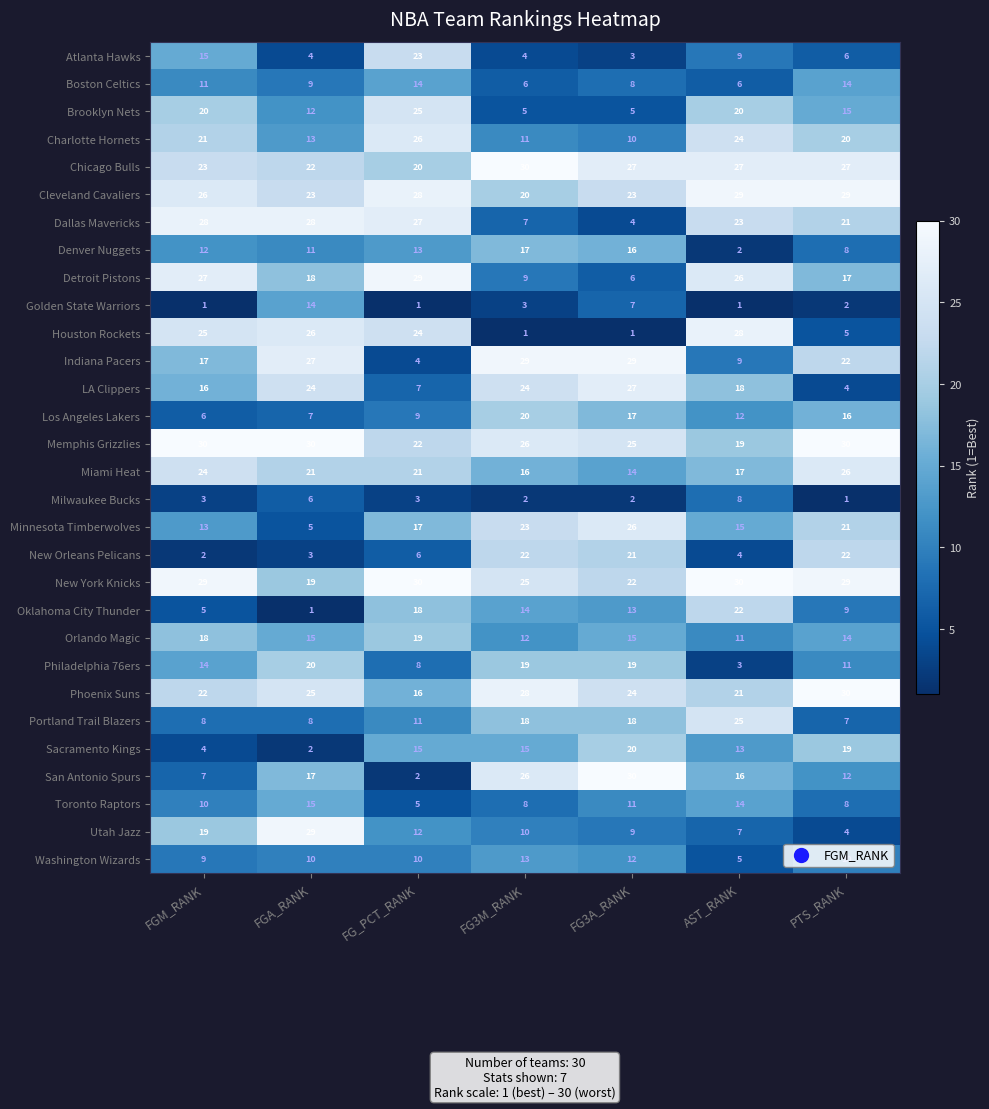

What is the sum of all Toronto Raptors values?

71